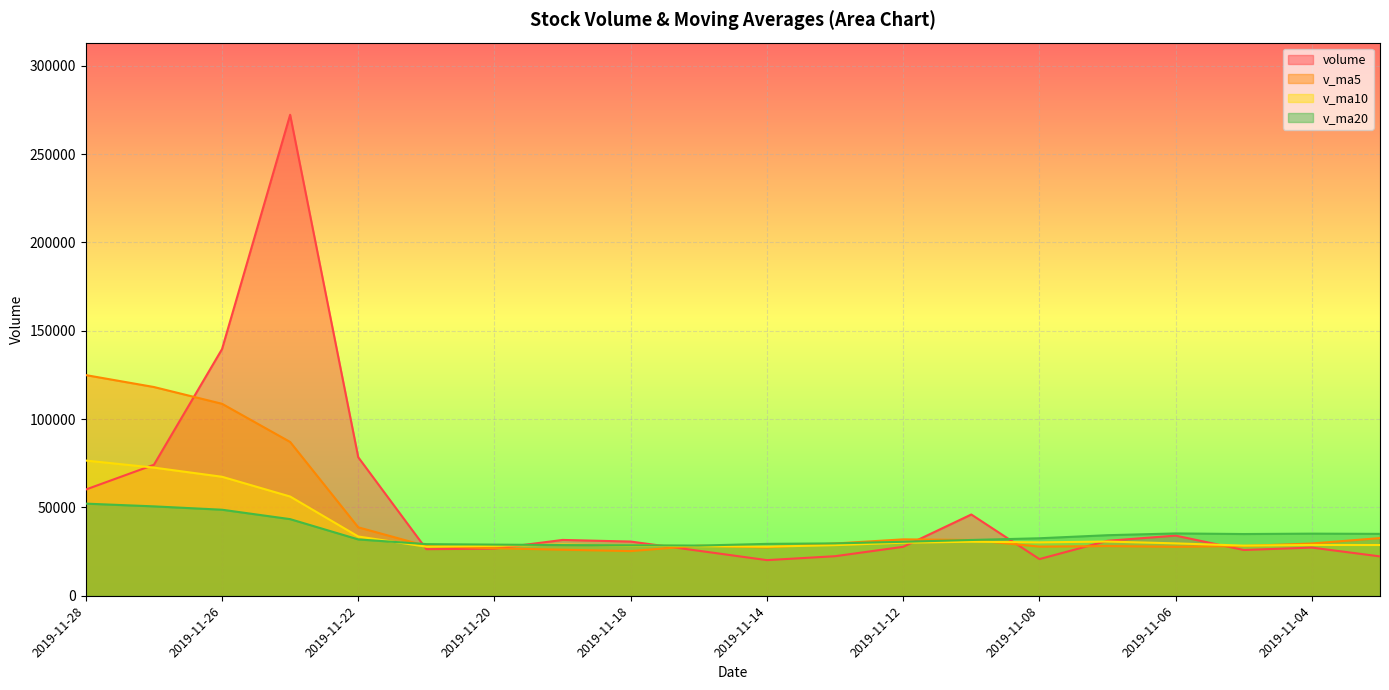

What is the difference between the maximum and minimum values in the v_ma5 series?

99591.9